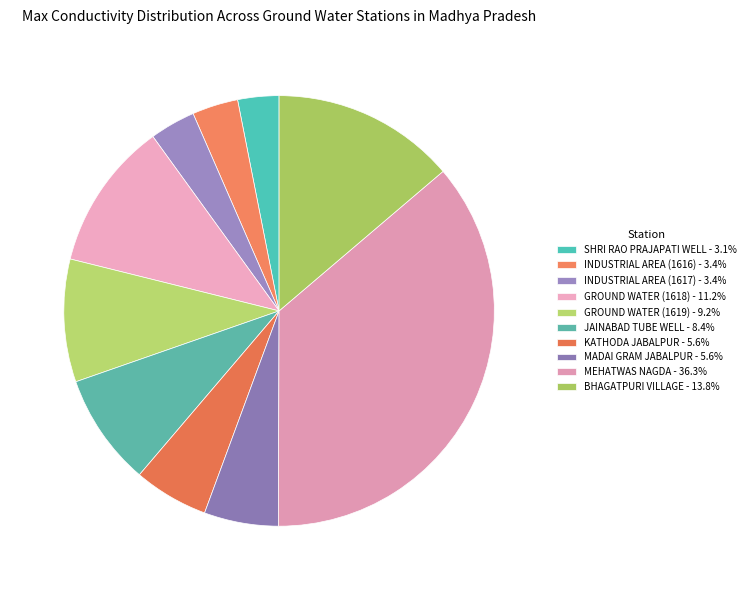

How many slices are in this pie chart?

10